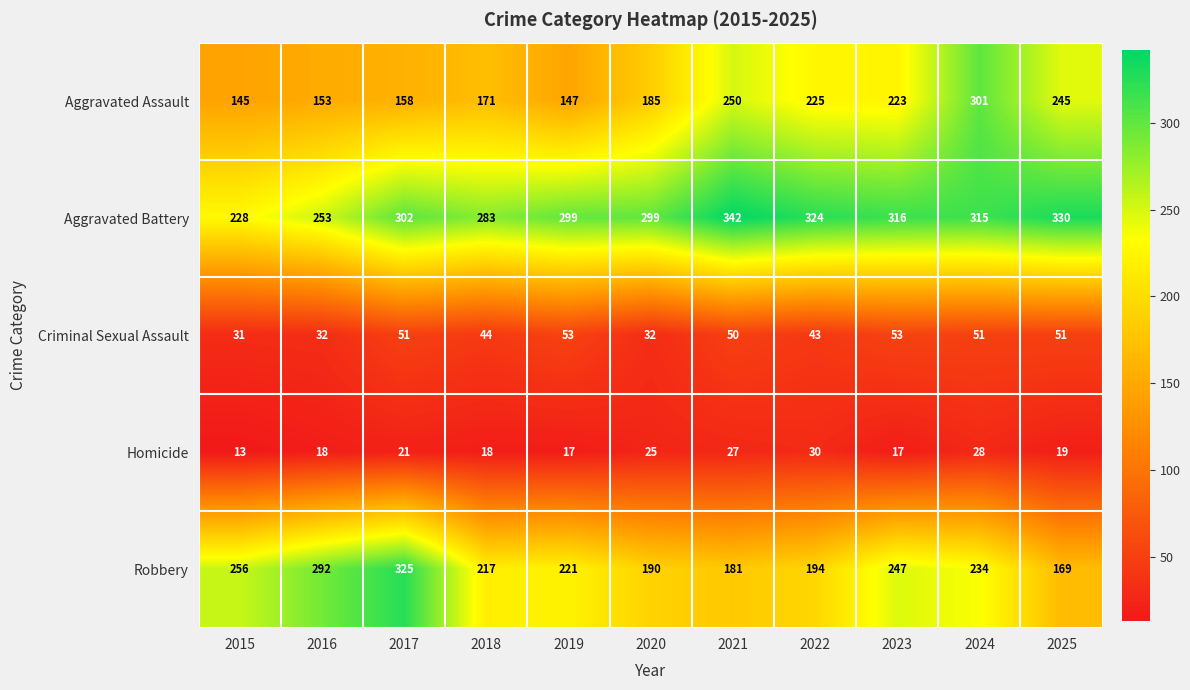

Where is Homicide nearest to the value 21?

2017